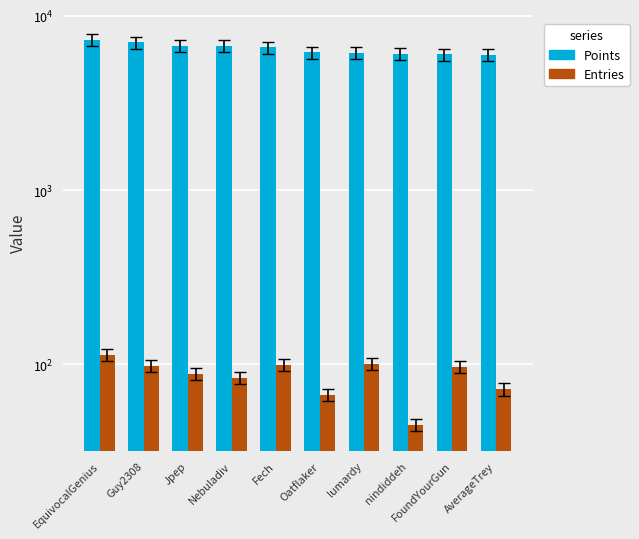

Read the Entries value at FoundYourGun, to the nearest 5.

95